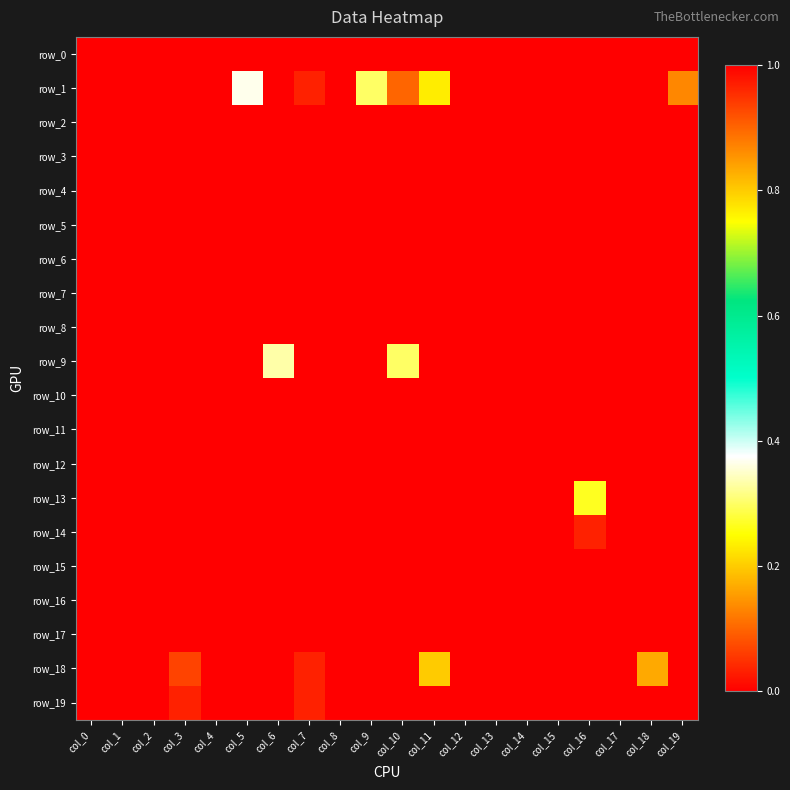

Is it true that row_19 equals -0.0 at col_0?

False